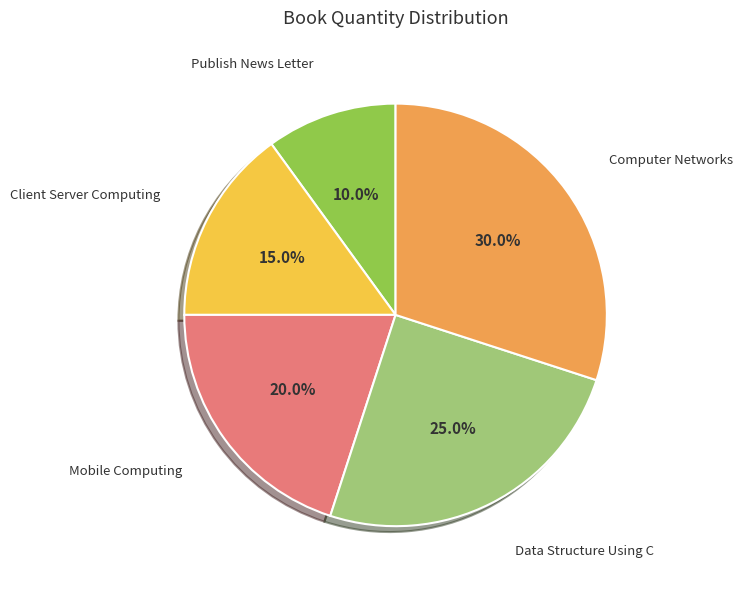

To the nearest percent, what is the difference between the largest and smallest slice percentages?

20%